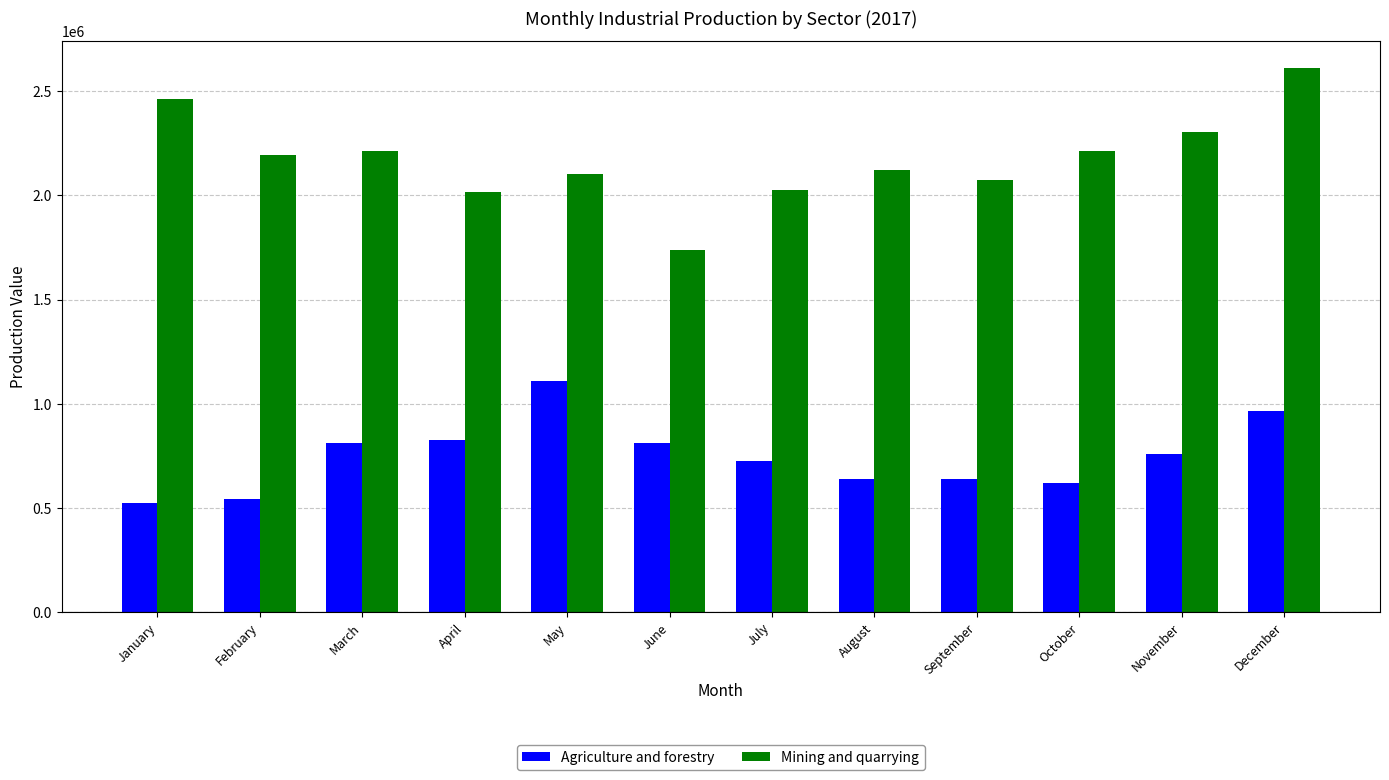

What is the approximate value of Mining and quarrying at September?

2075580.2